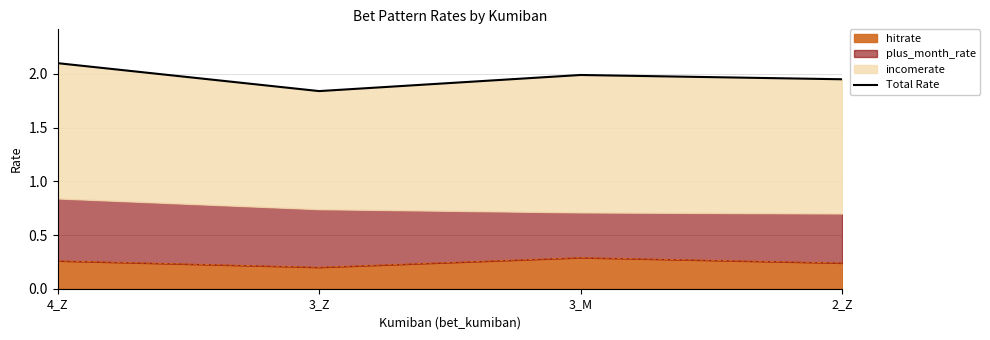

List the labels in order of value, smallest first.

3_Z, 2_Z, 3_M, 4_Z